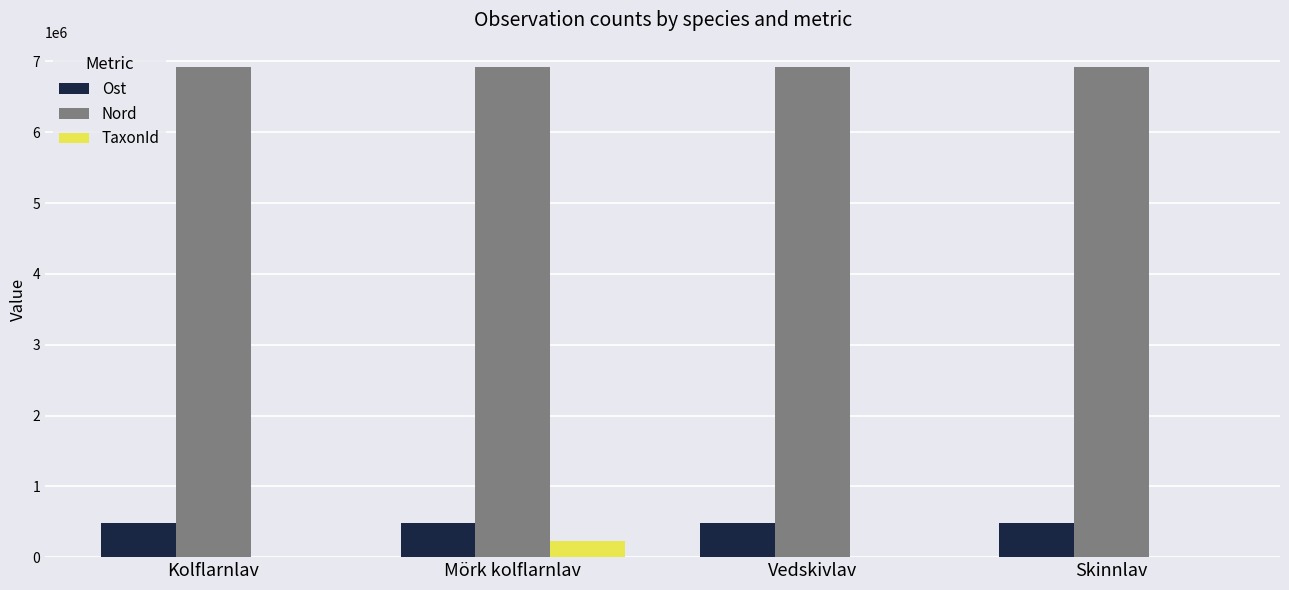

What is the sum of all TaxonId values?

248267.0